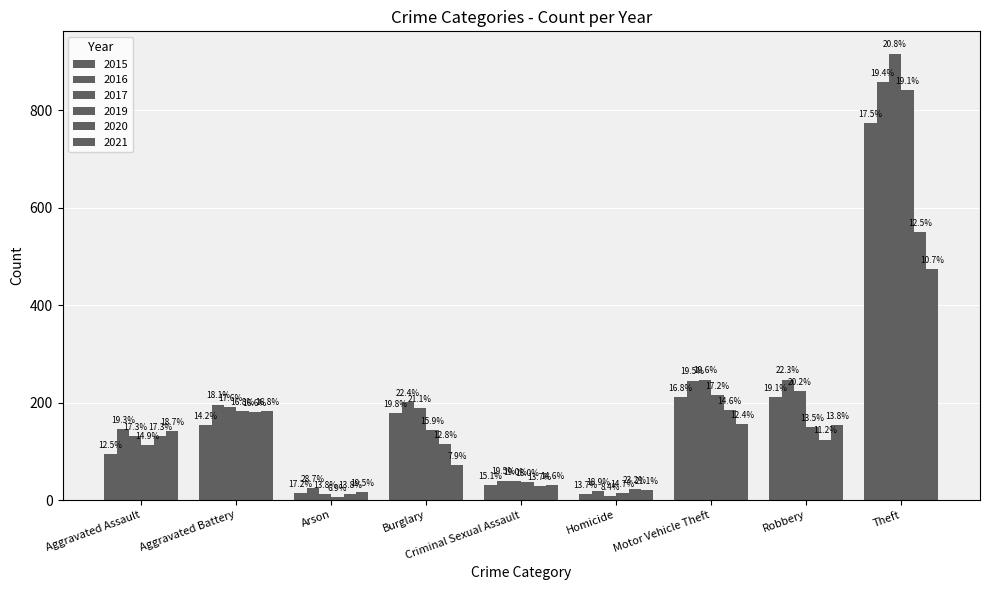

How many bars are there in total?

54